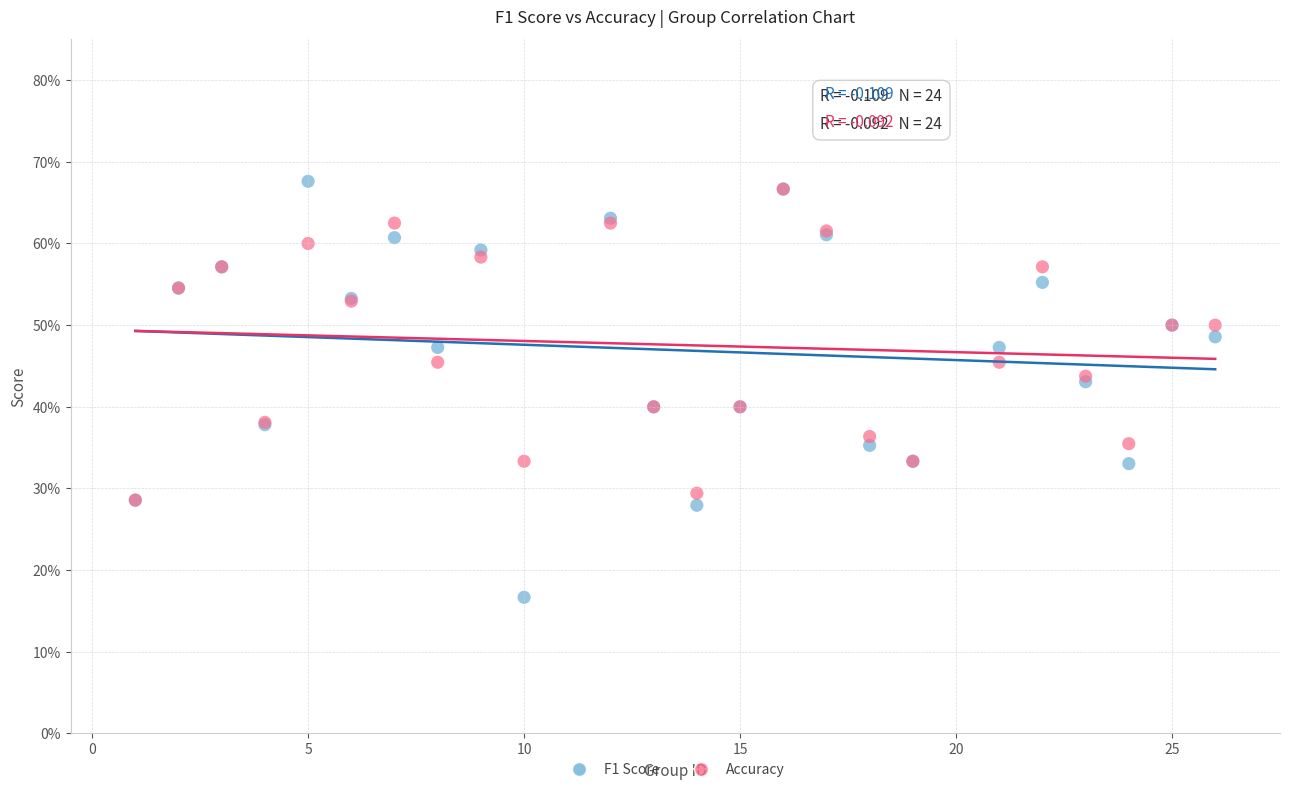

Which series has the widest spread of Y values?

F1 Score